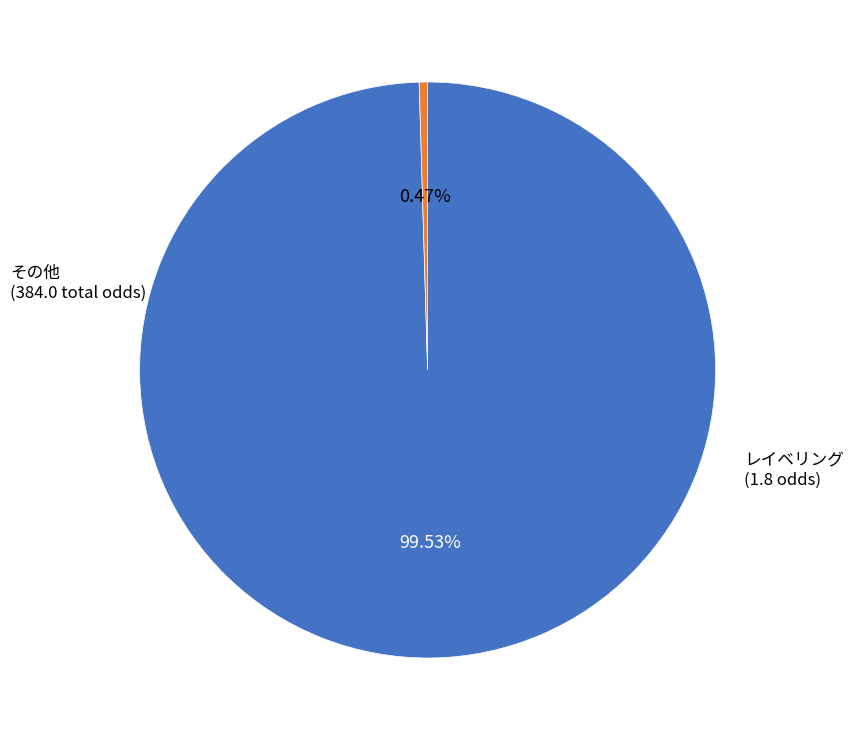

How many slices are in this pie chart?

2